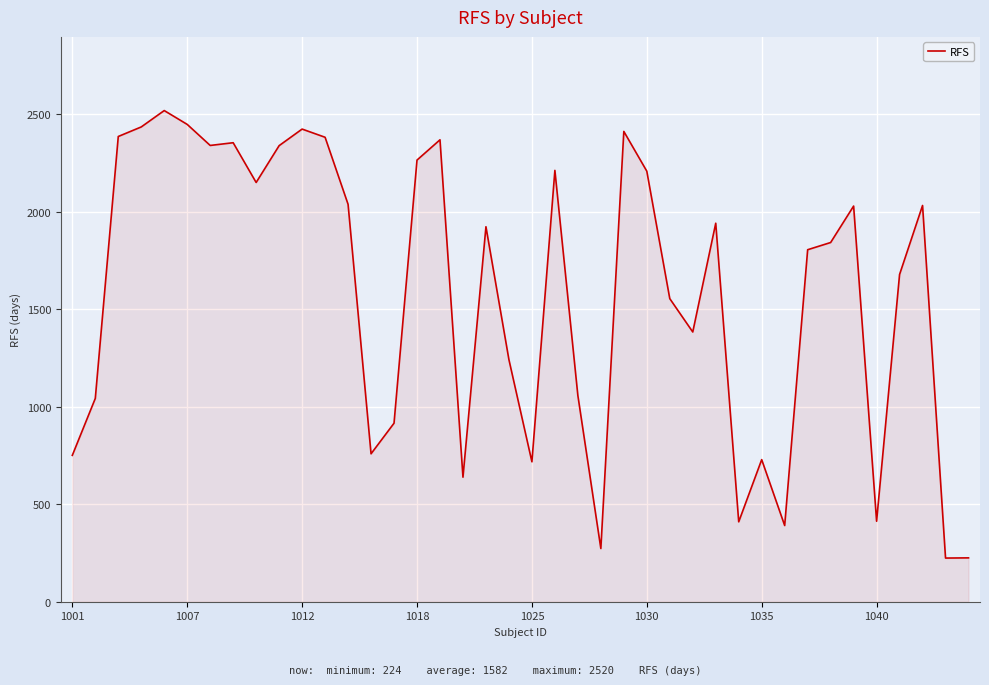

What is the difference between the maximum and minimum values?

2296